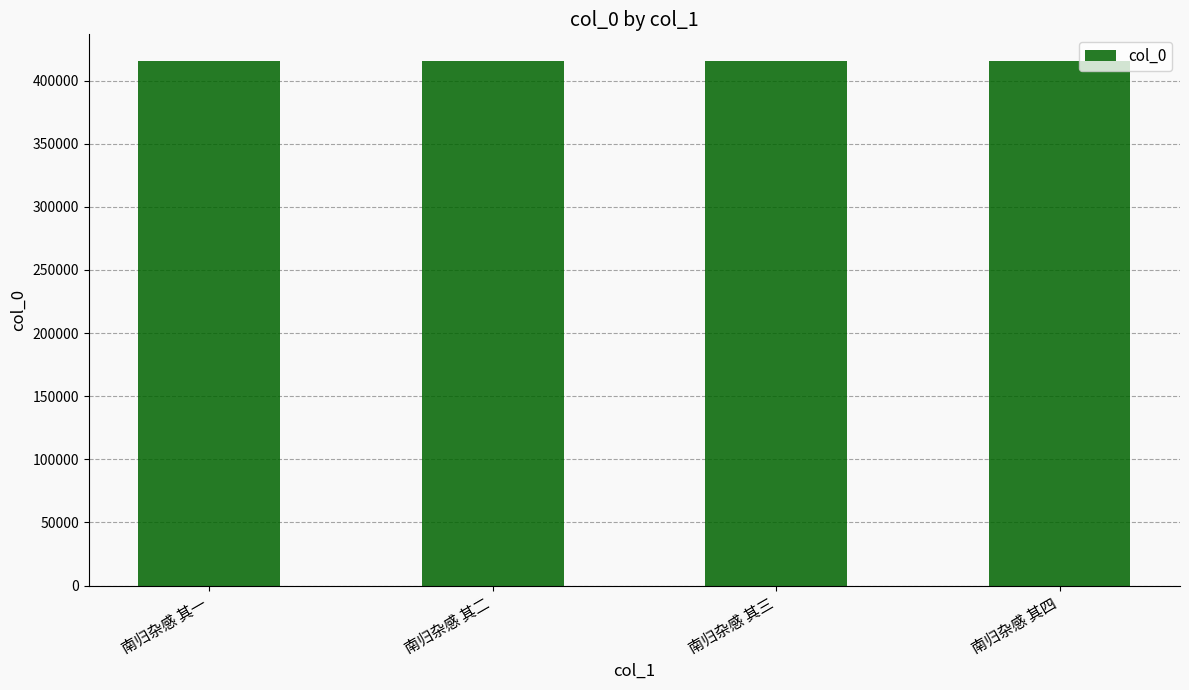

What is the smallest value displayed?

415901